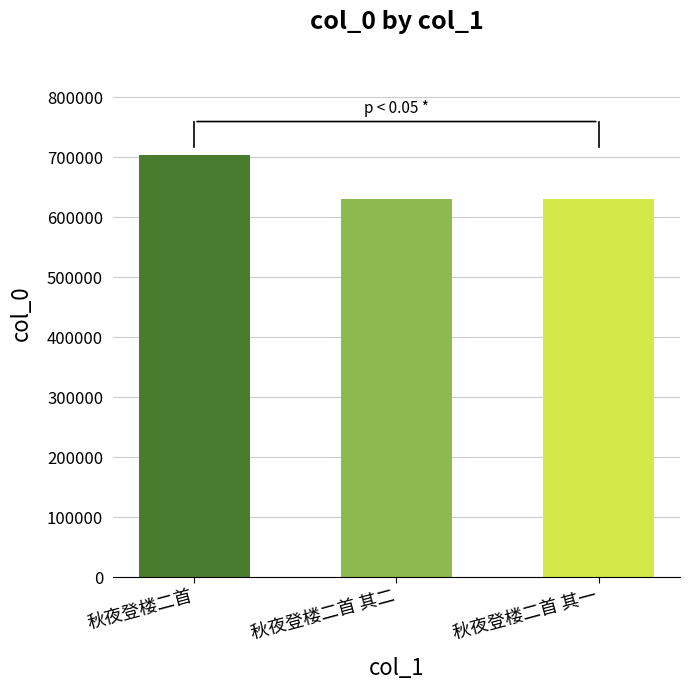

What is the label of the 1st bar from the left?

秋夜登楼二首